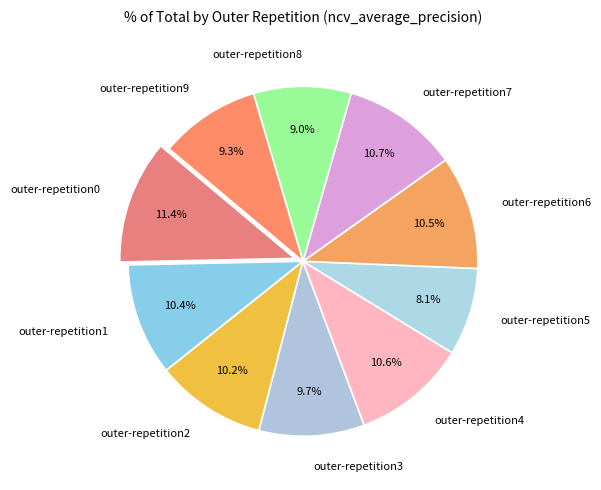

How many segments does this pie chart have?

10